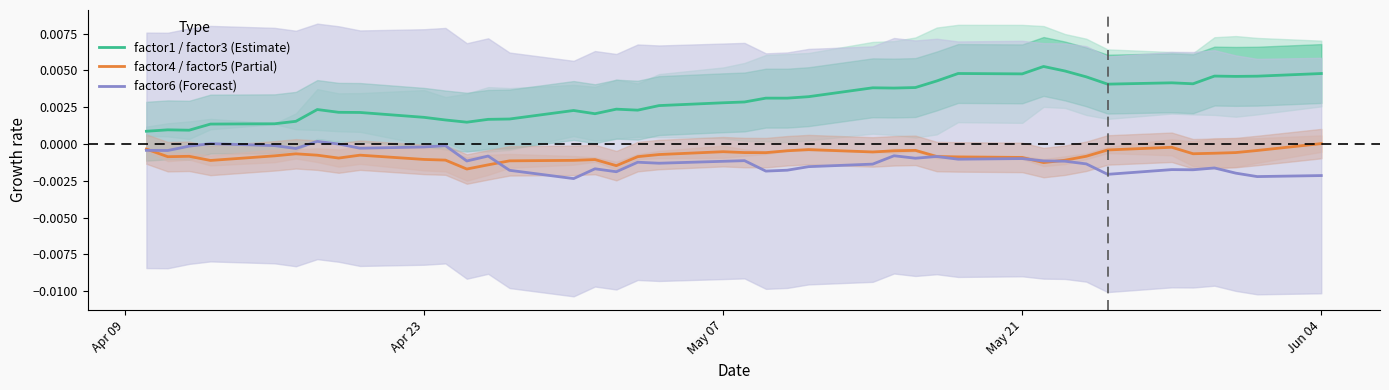

Rank the series by their maximum value, from lowest to highest.

factor4 / factor5 (Partial), factor6 (Forecast), factor1 / factor3 (Estimate)